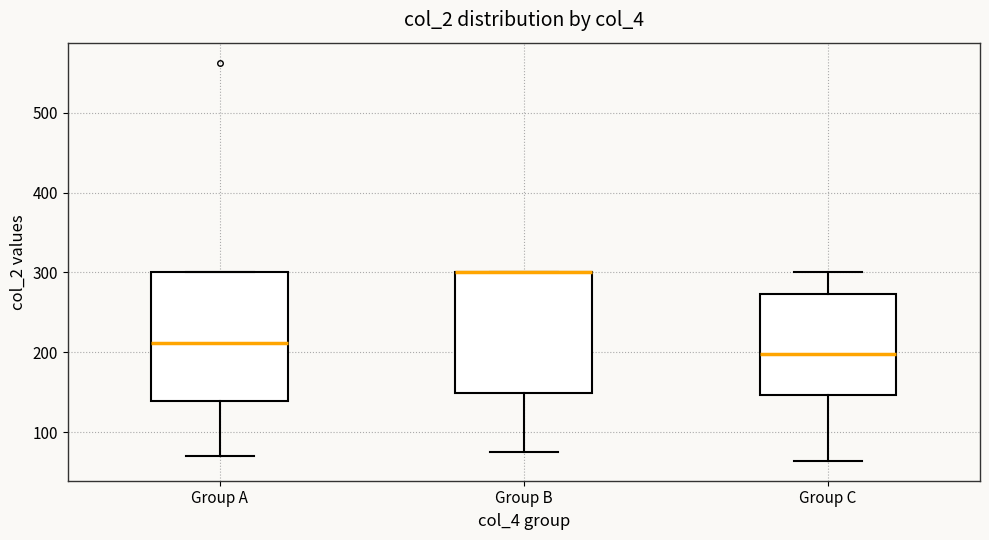

Reading left to right, transcribe this box plot: for each box, give where its median line is, the range the box spans, and where its two whiskers end, as read against the y-axis. The values are not printed on the chart, so give them approximately, as read against the axis.

Group A: median 210, box 140 to 300, whiskers 70 to 300
Group B: median 300 (drawn on the box's upper edge), box 150 to 300, whiskers 70 to 300
Group C: median 200, box 150 to 270, whiskers 60 to 300